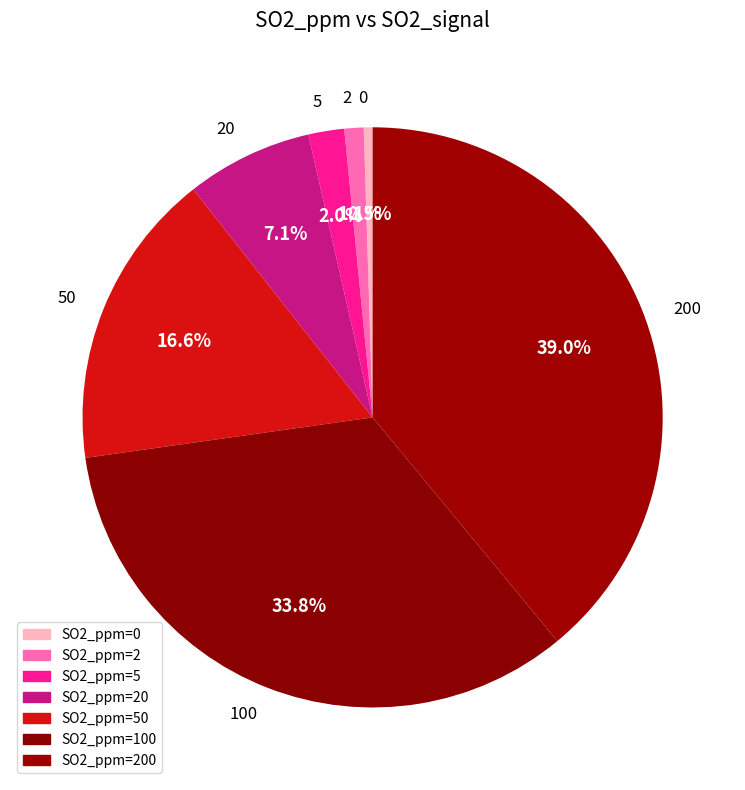

Is it true that 0 is 12% of the pie?

False